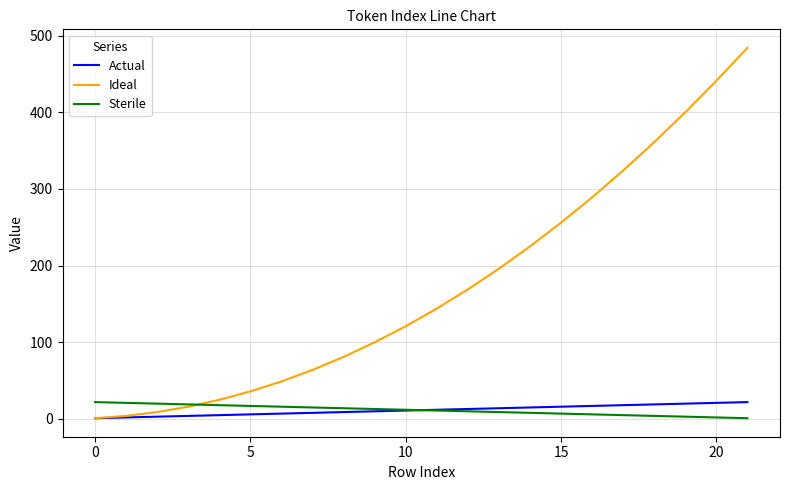

How many times do Ideal and Sterile cross each other?

1